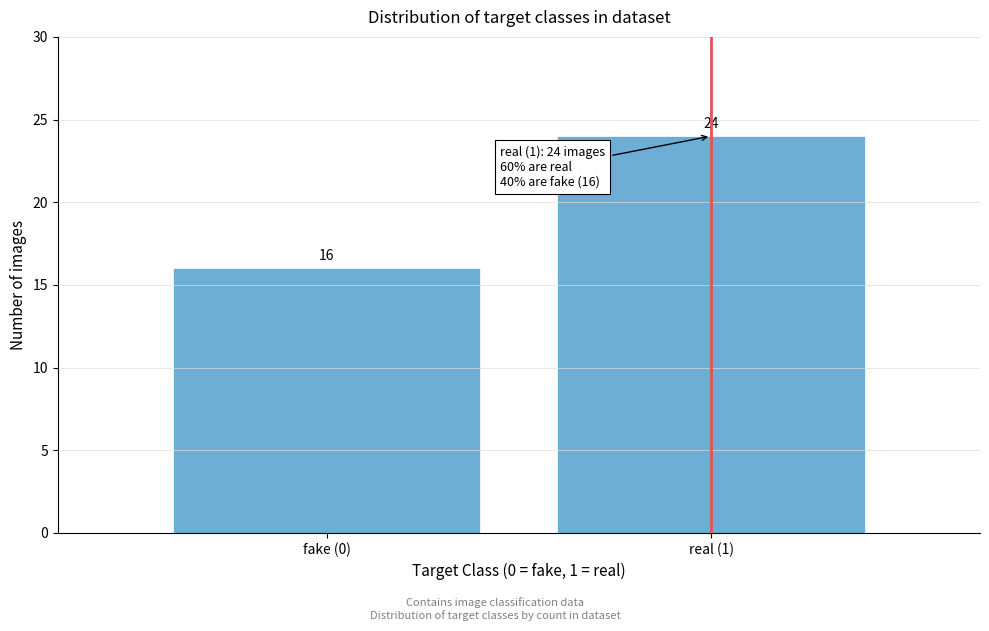

Reading right to left, extract all data points from this chart.

24	16